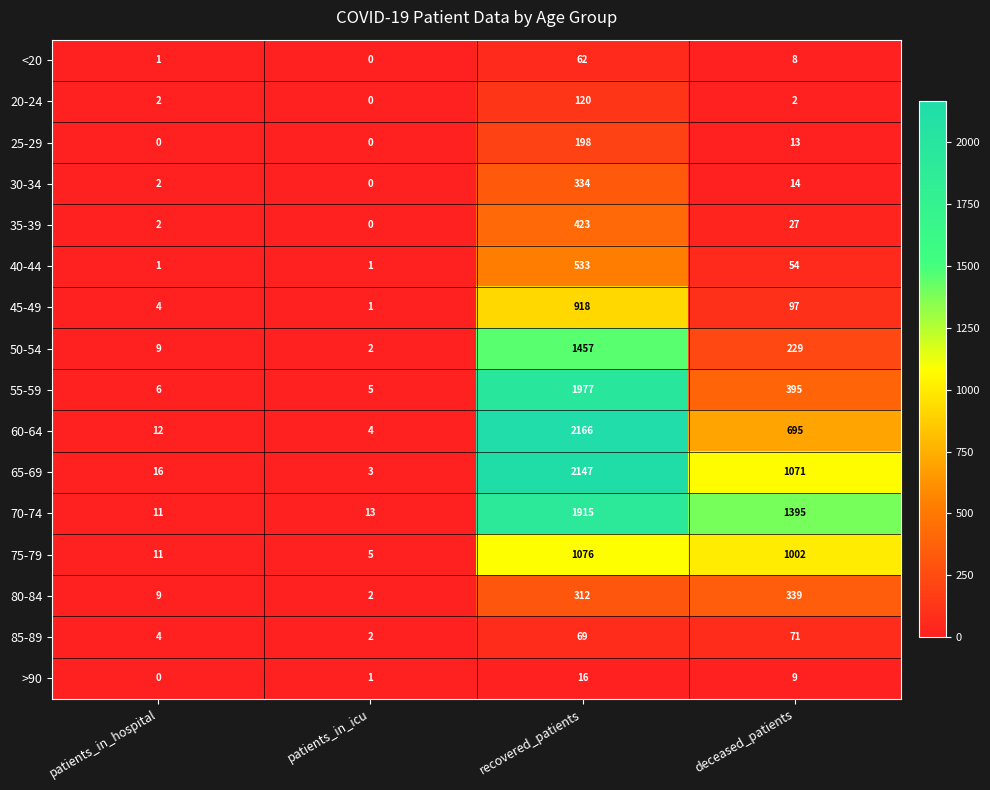

What value does the 50-54 series have at patients_in_hospital, to the nearest 10?

10